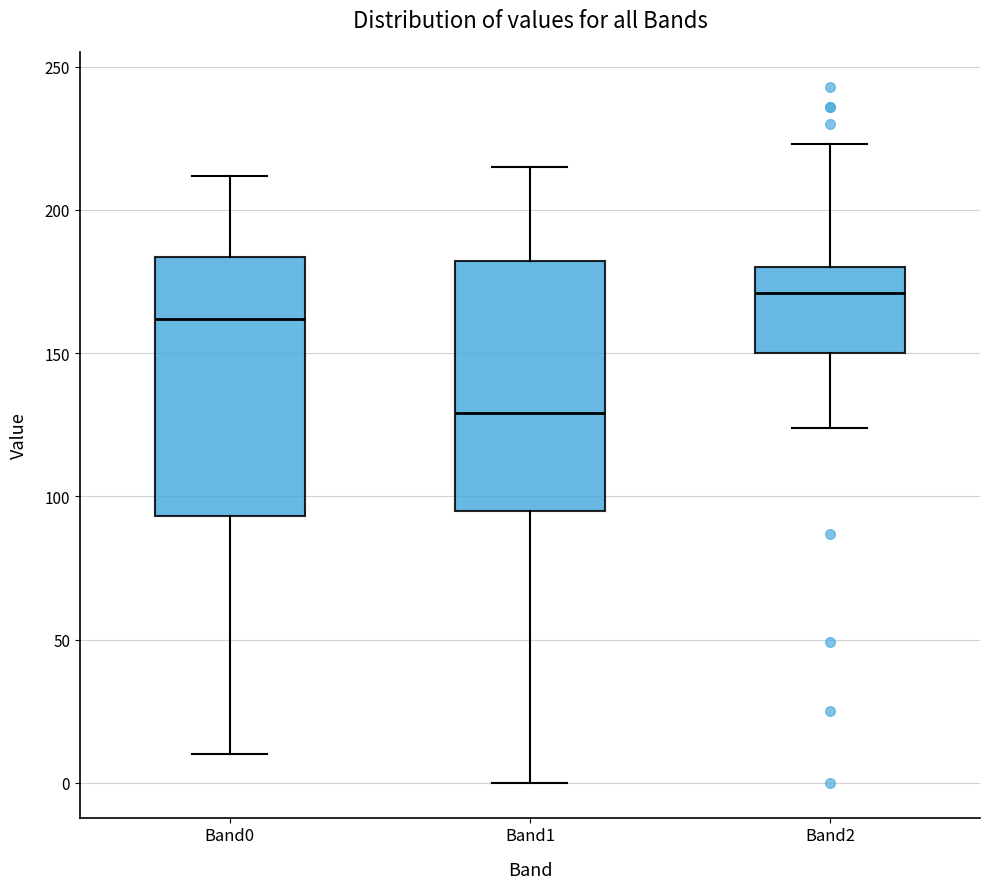

Reading left to right, transcribe this box plot: for each box, give where its median line is, the range the box spans, and where its two whiskers end, as read against the y-axis. The values are not printed on the chart, so give them approximately, as read against the axis.

Band0: median 160, box 95 to 185, whiskers 10 to 210
Band1: median 130, box 95 to 180, whiskers 0 to 215
Band2: median 170, box 150 to 180, whiskers 125 to 225